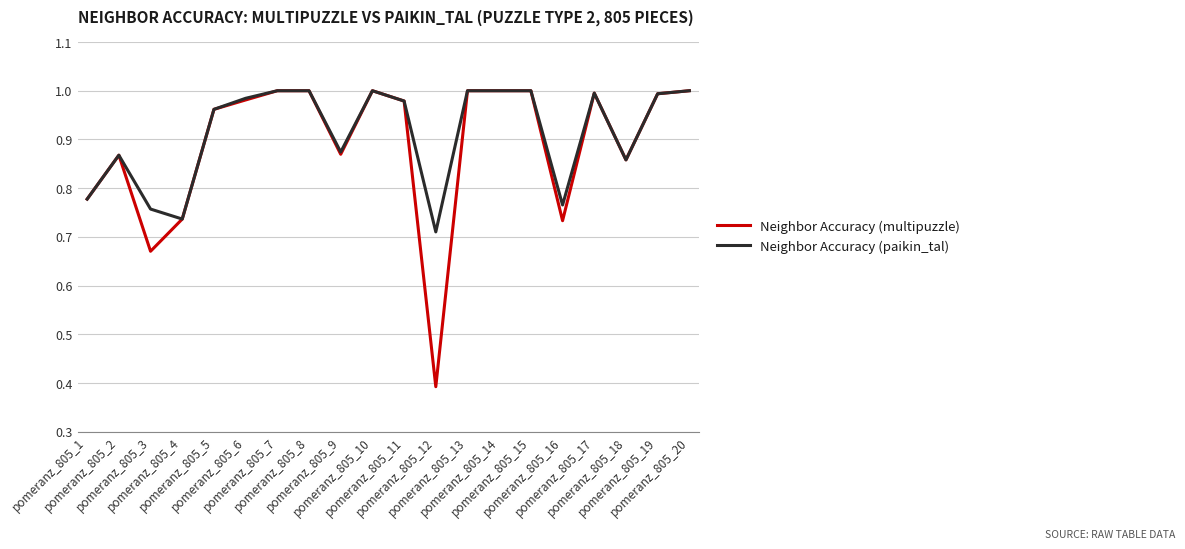

The Neighbor Accuracy (multipuzzle) series shows 0.6 at pomeranz_805_9. True or false?

False